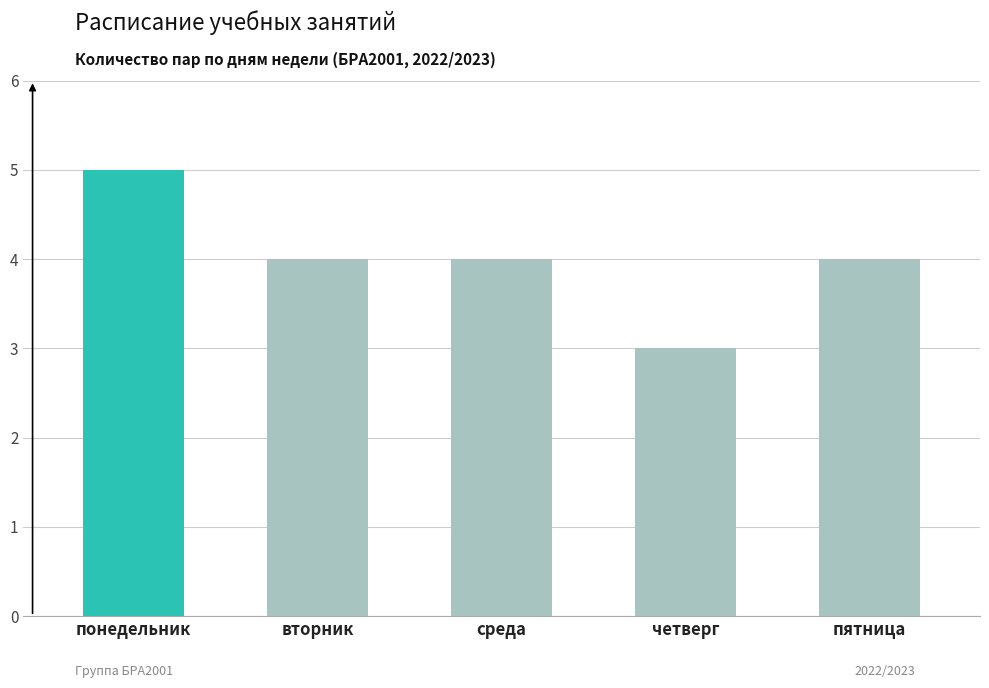

What is the minimum value shown in the chart?

3